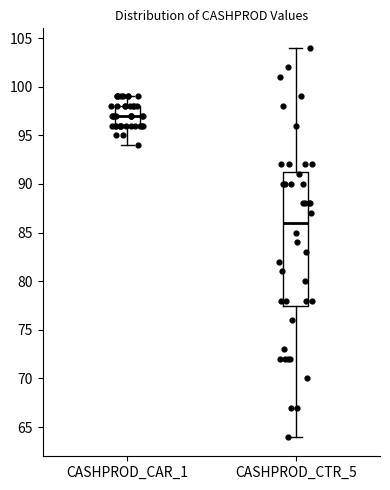

Reading left to right, transcribe this box plot: for each box, give where its median line is, the range the box spans, and where its two whiskers end, as read against the y-axis. The values are not printed on the chart, so give them approximately, as read against the axis.

CASHPROD_CAR_1: median 97.0, box 96.0 to 98.0, whiskers 94.0 to 99.0
CASHPROD_CTR_5: median 86.0, box 77.5 to 91.5, whiskers 64.0 to 104.0